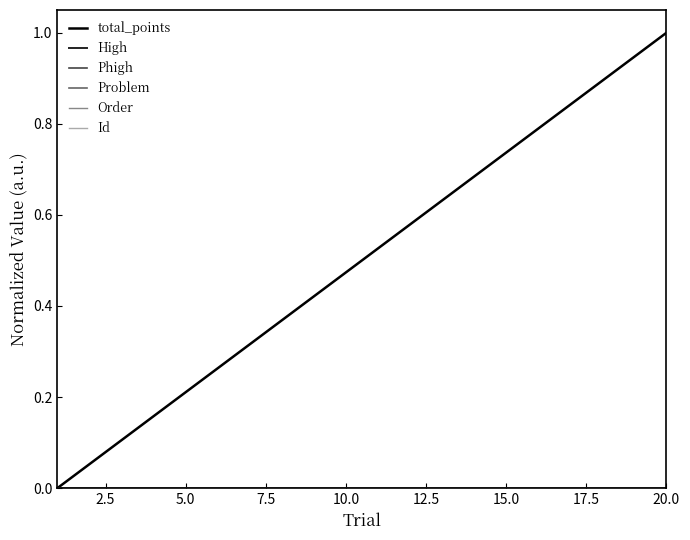

True or false: total_points has more than 0 interior local peaks.

False